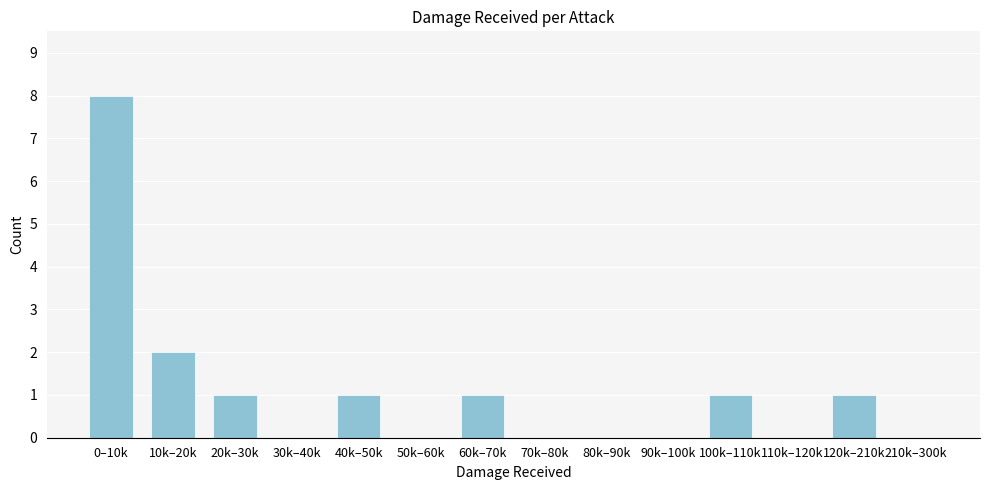

Reading left to right, list all the values displayed in this chart.

0–10k=8	10k–20k=2	20k–30k=1	30k–40k=0	40k–50k=1	50k–60k=0	60k–70k=1	70k–80k=0	80k–90k=0	90k–100k=0	100k–110k=1	110k–120k=0	120k–210k=1	210k–300k=0